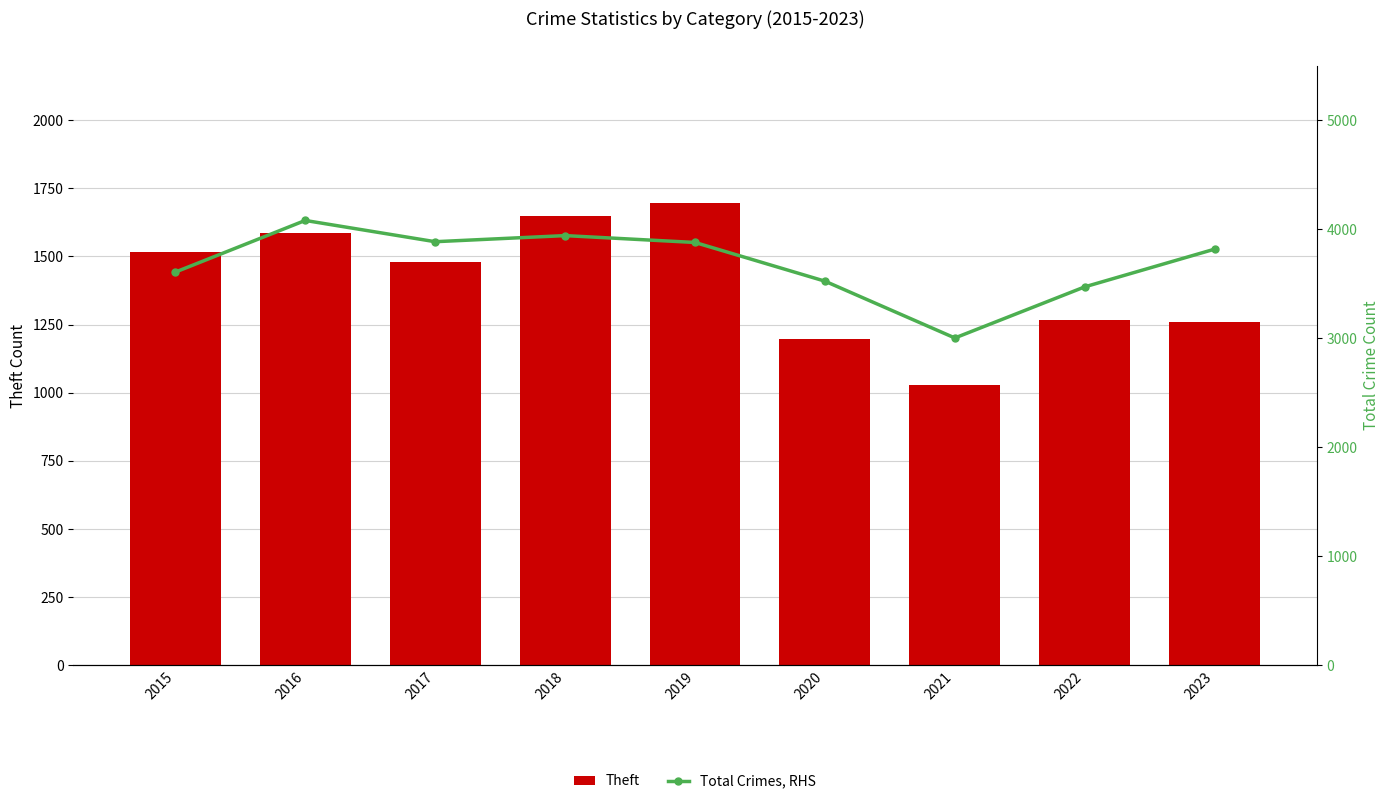

The Total Crimes, RHS series shows 3606 at 2015. True or false?

True